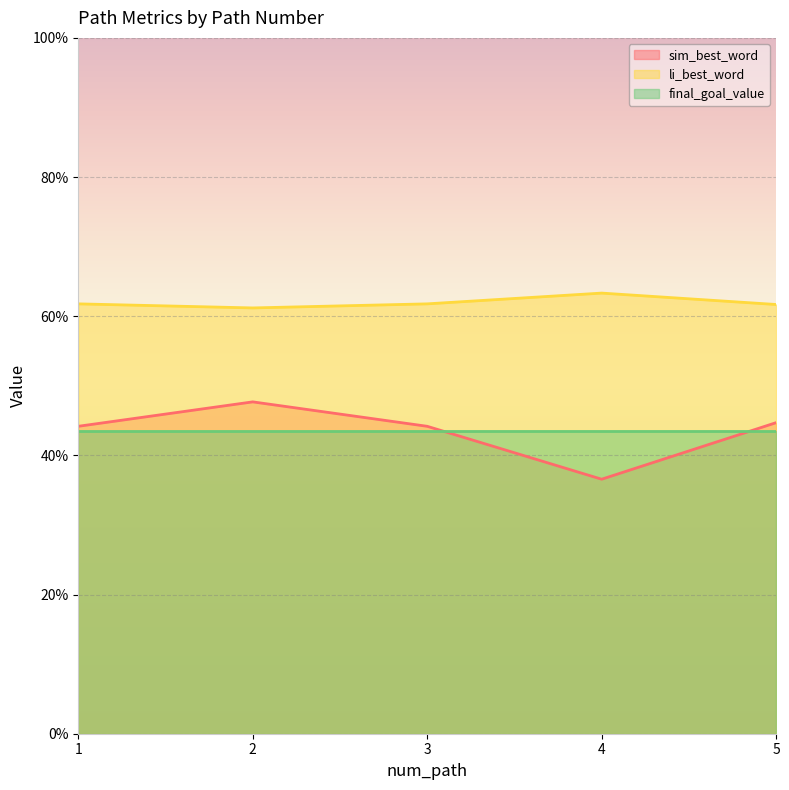

Between 5 and 2, which is larger?

2